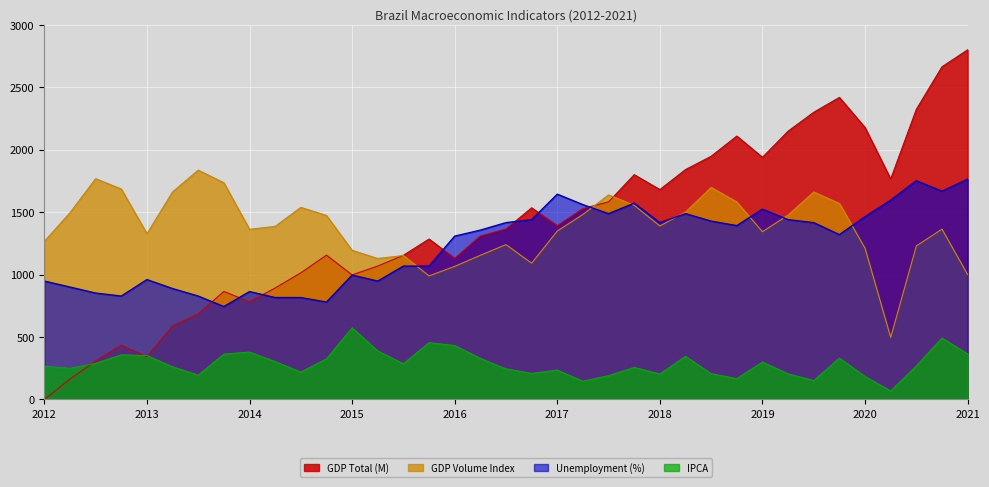

Count the number of data series in this chart.

4